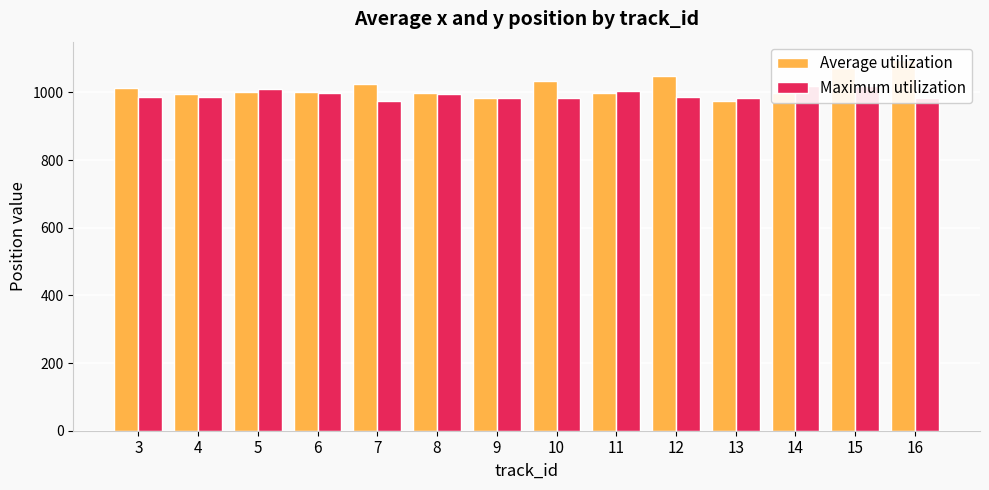

The Average utilization series shows 973.2 at 13. True or false?

True